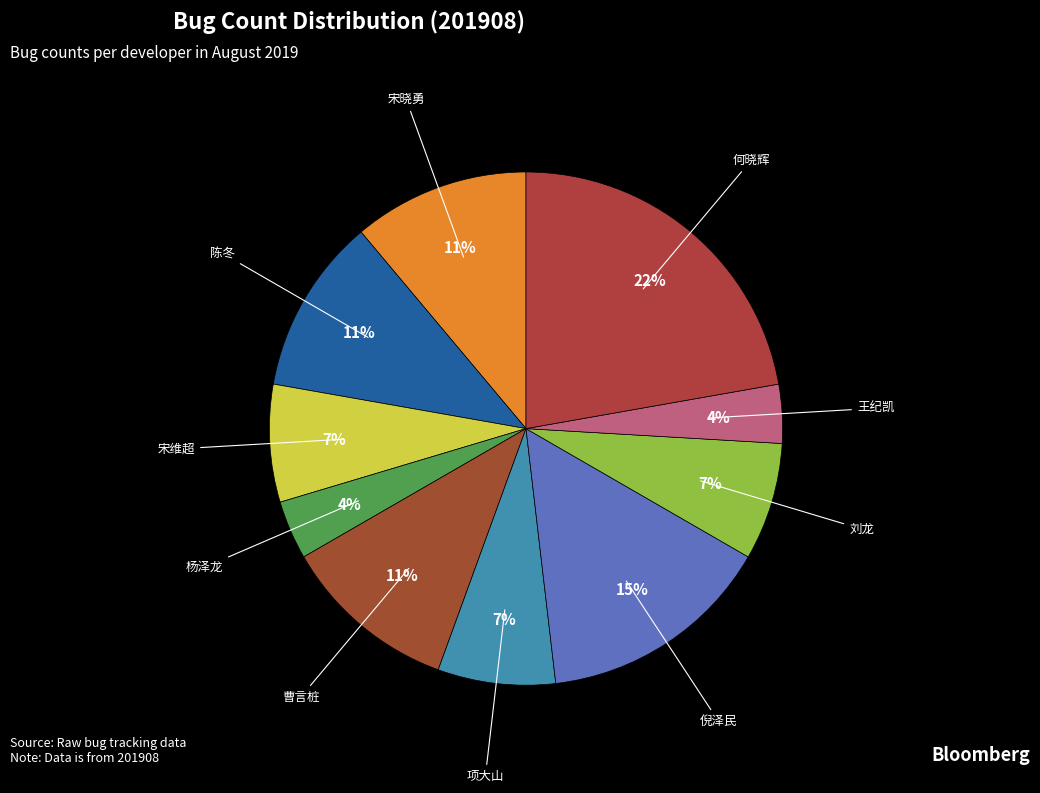

Is 倪泽民 the majority of the pie?

No